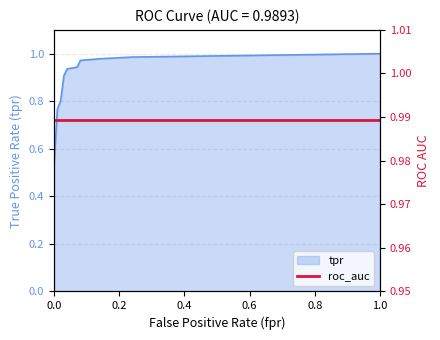

True or false: the data shows 1.4 at 0.0202020202020202.

False